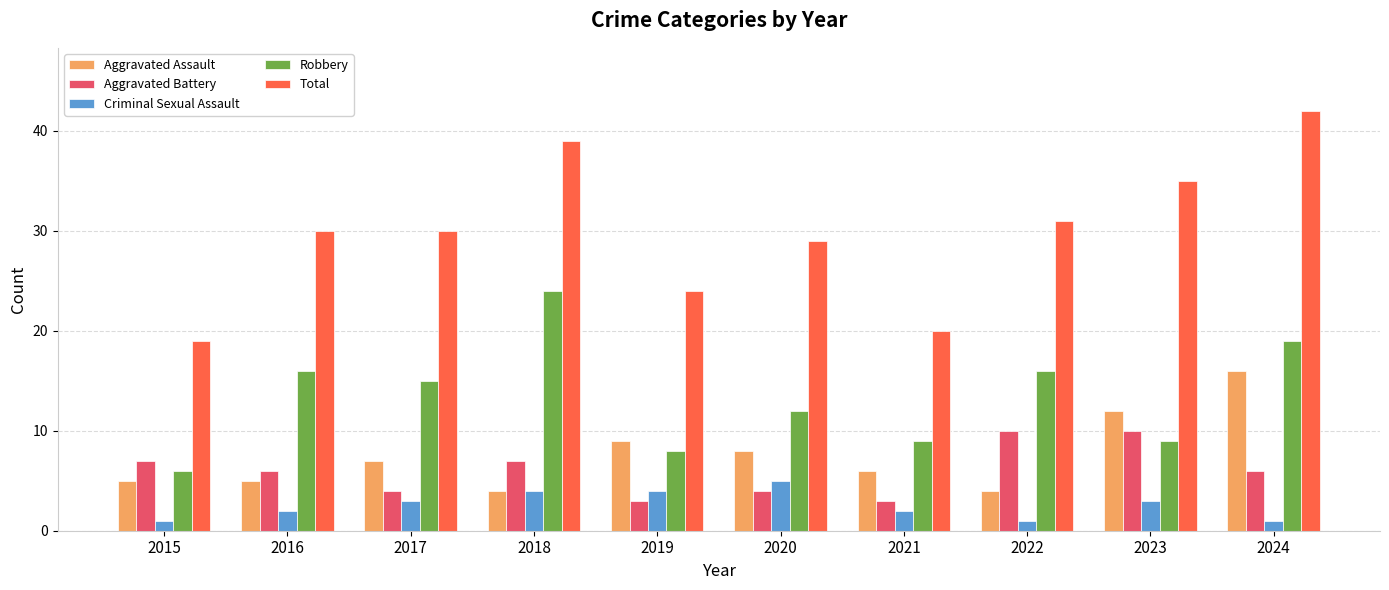

What is the sum of the Total values at 2024 and 2015?

61